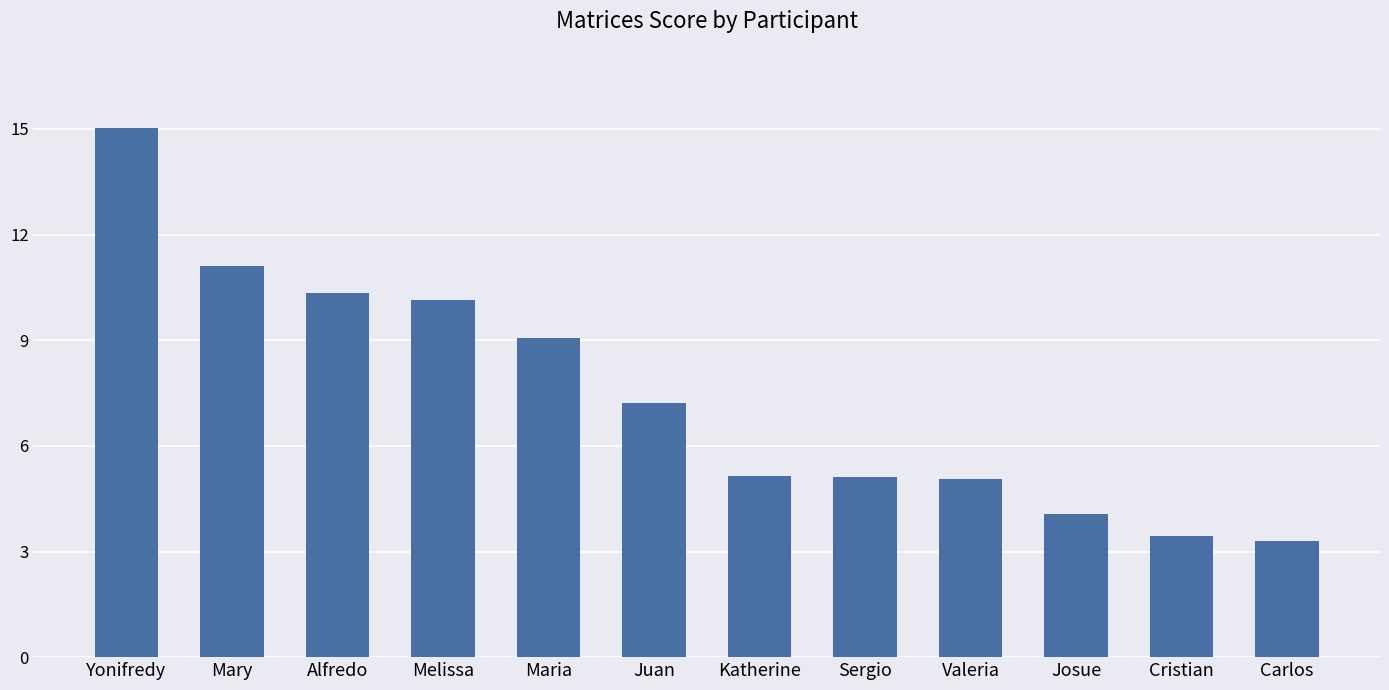

What is the maximum value shown in the chart?

15.0